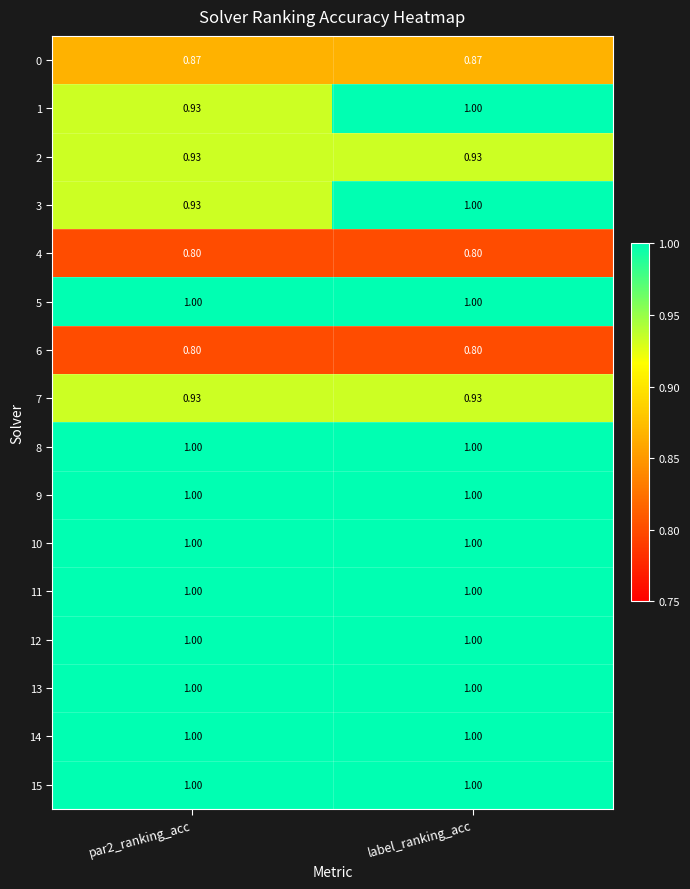

At which category is the sum across all series the highest?

label_ranking_acc